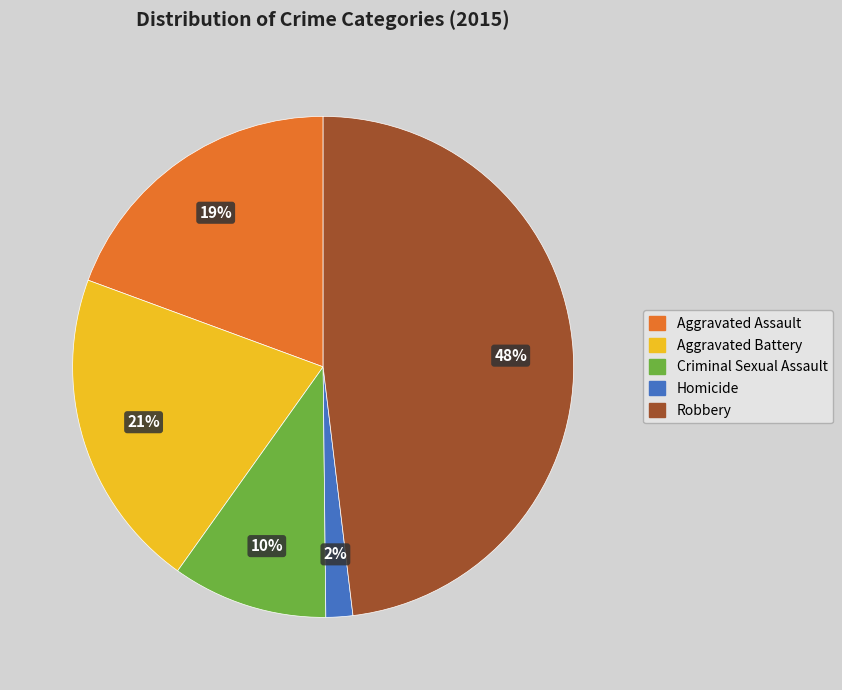

What is the largest slice in the pie chart?

Robbery